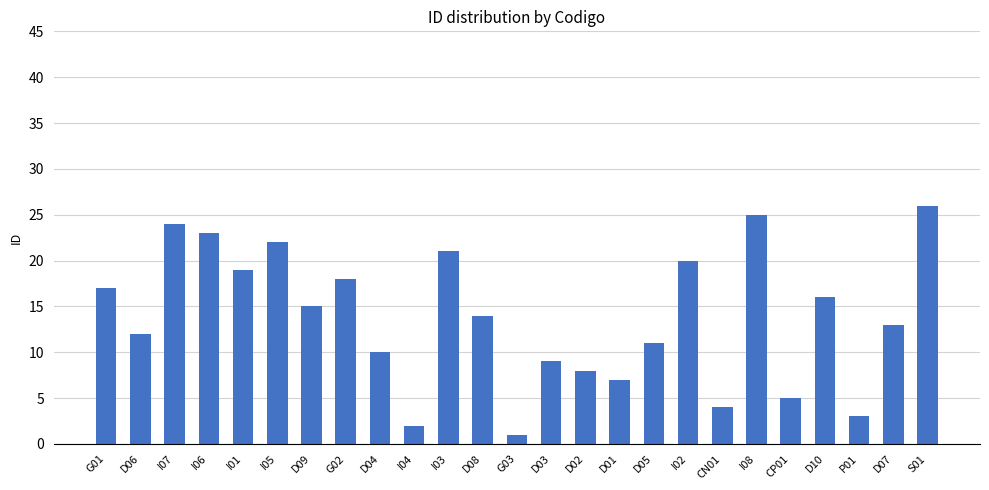

What position from the left is I08?

20